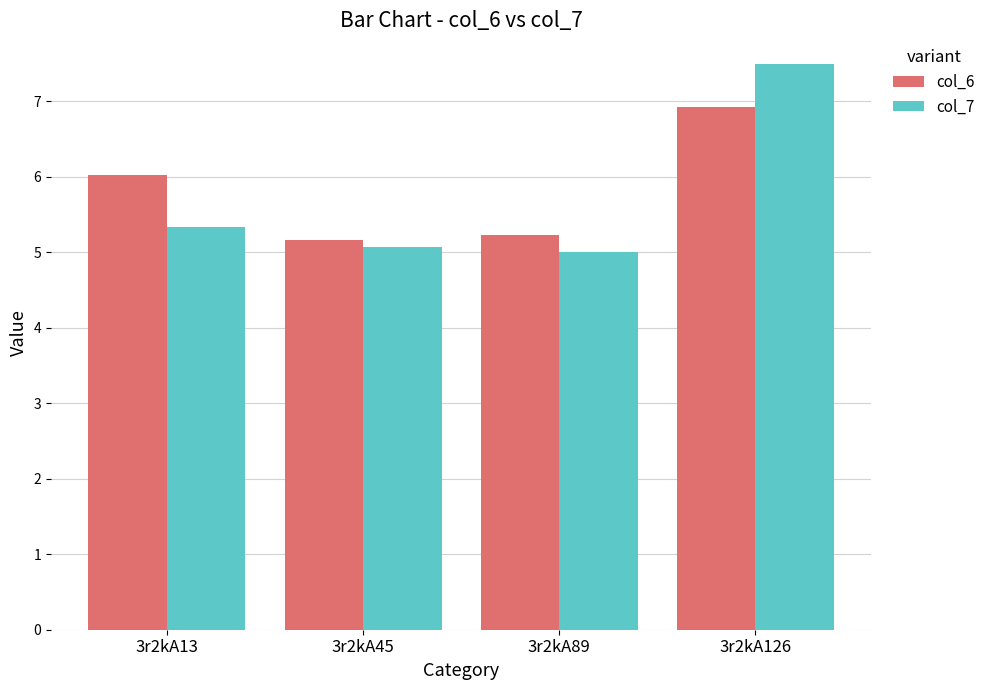

How many values in the col_7 series exceed 5?

3